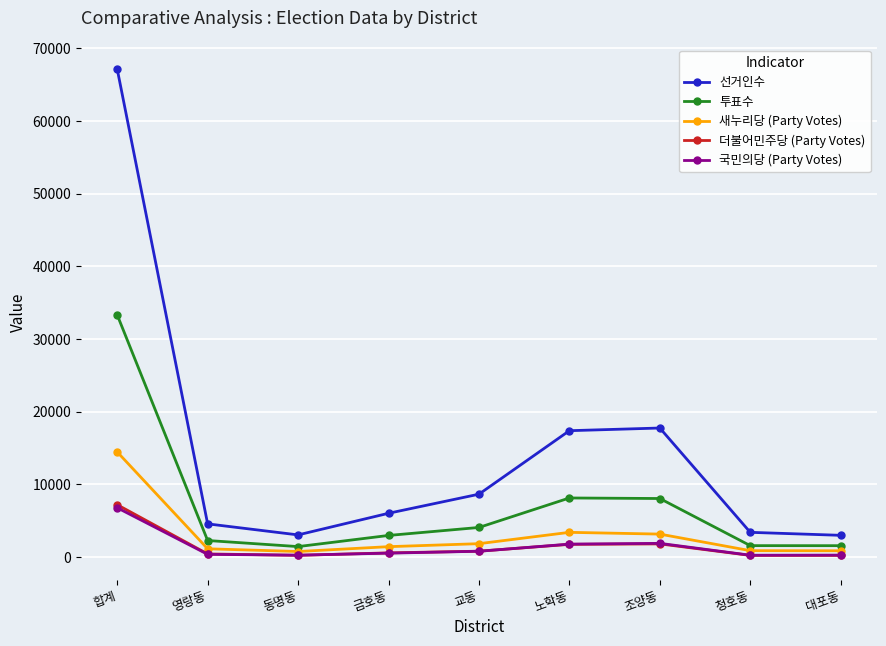

True or false: 투표수 has a value of 2281 at 영랑동.

True